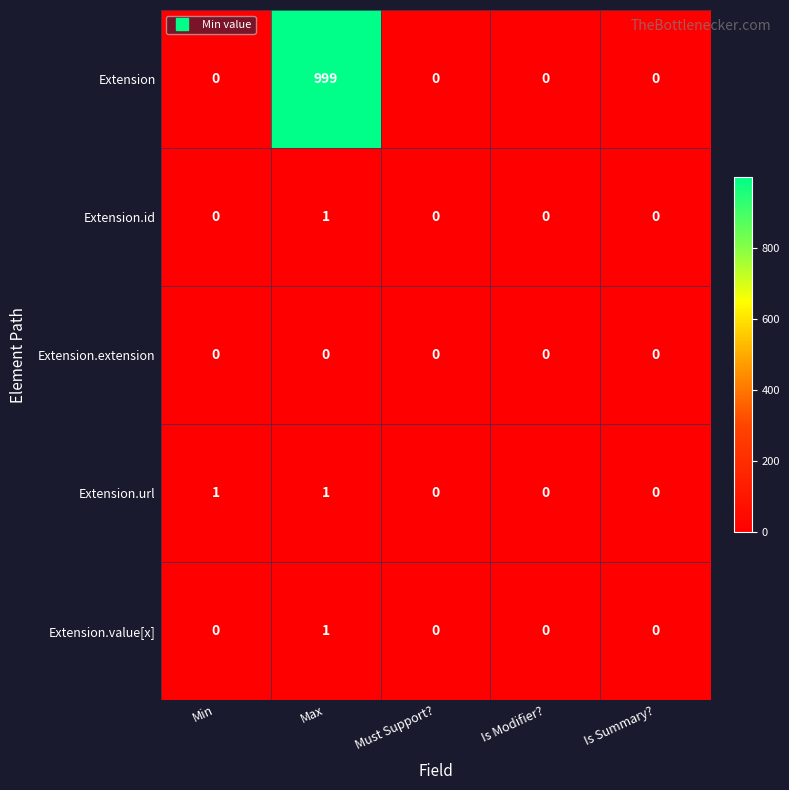

At which category does the chart reach its peak across all series?

Max